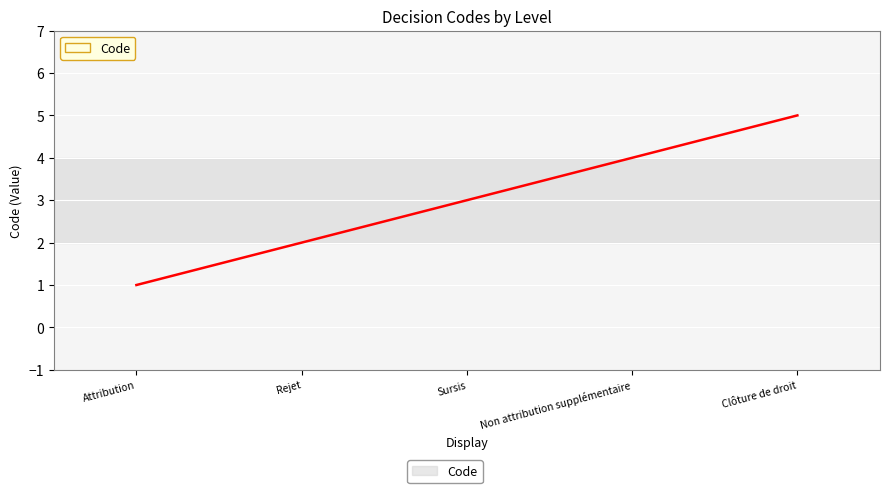

Which has a higher value, Attribution or Clôture de droit?

Clôture de droit